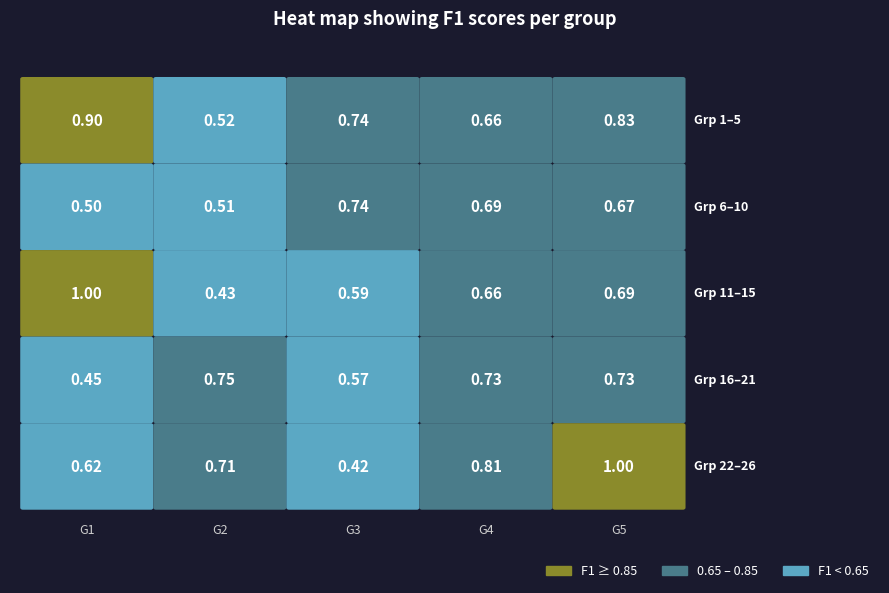

Is it true that the value at 12 is 0.2?

False